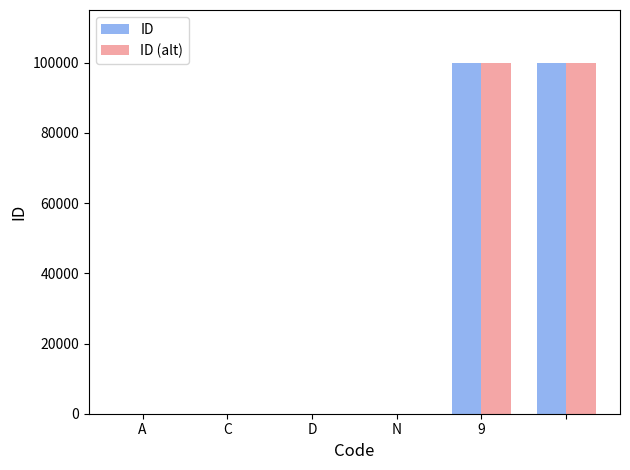

What is the sum of all ID (alt) values?

200007